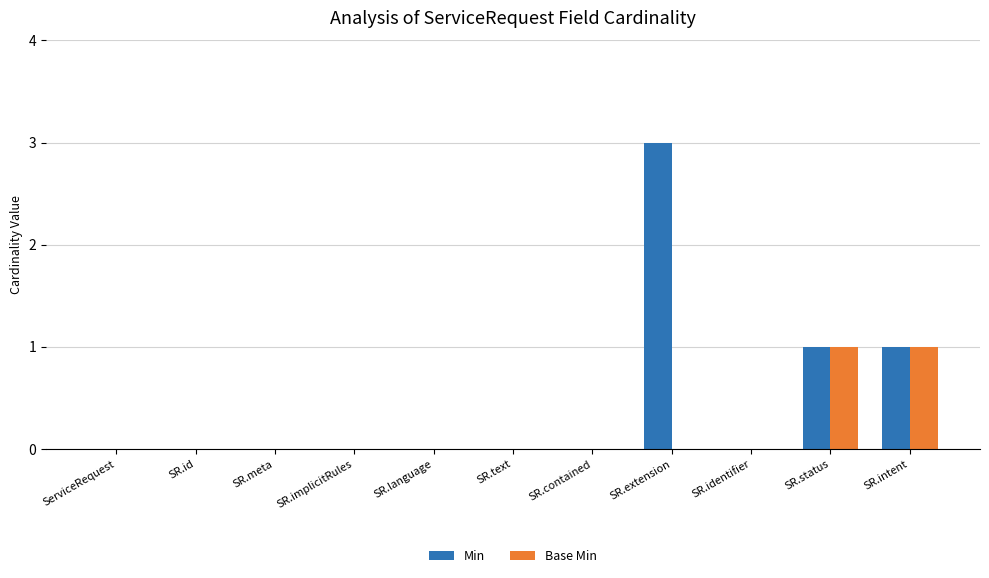

What is the sum of all Min values?

5